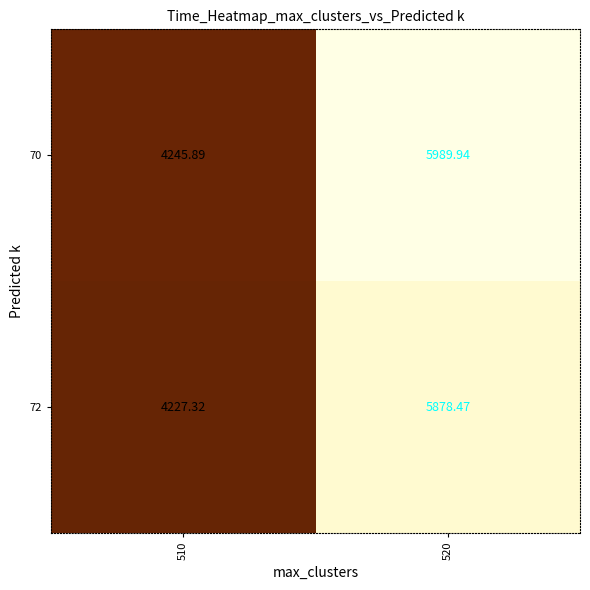

Is the value of 70 at 520 greater than the value of 72 at 520?

Yes